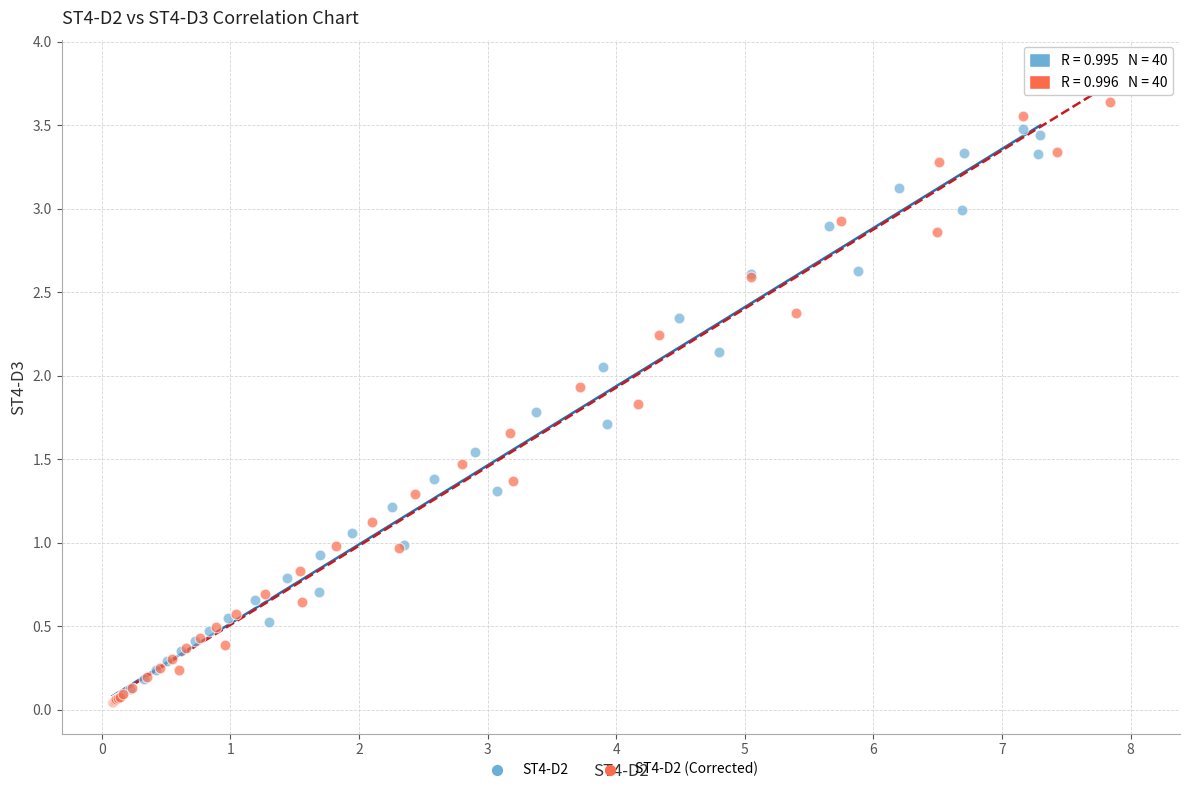

Which series contains the highest Y value?

ST4-D2 (Corrected)